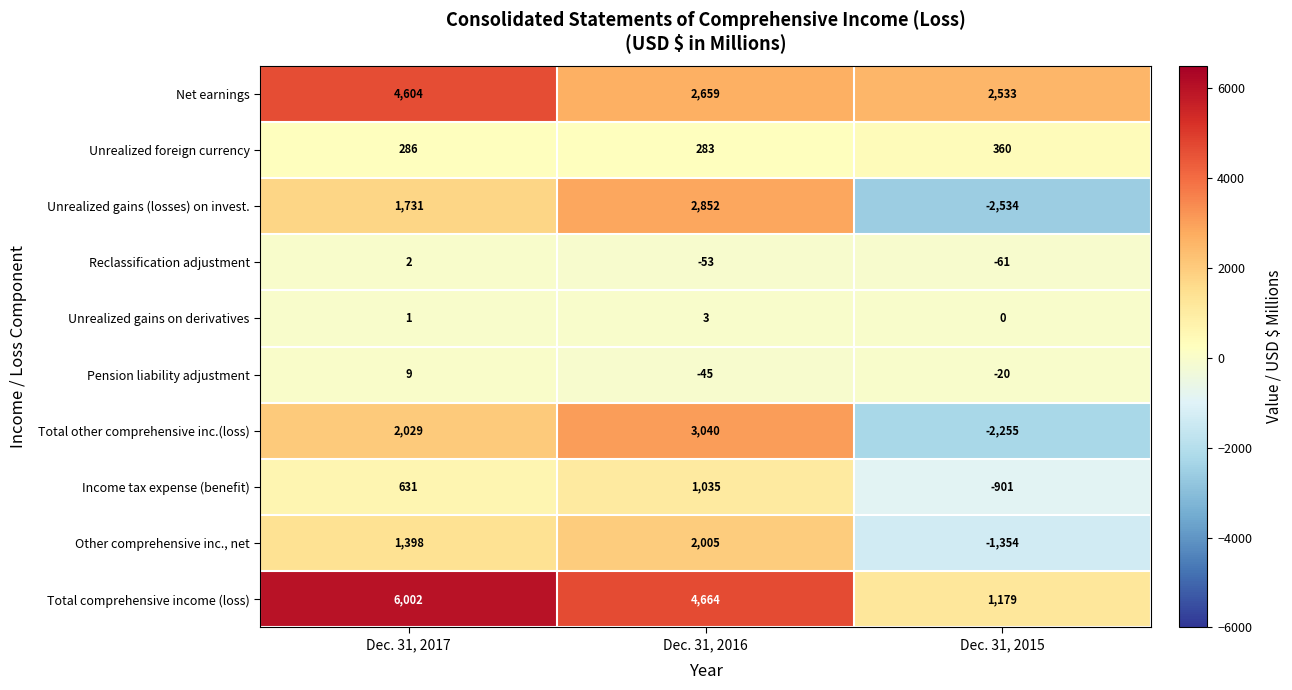

What is the smallest value displayed?

-2534